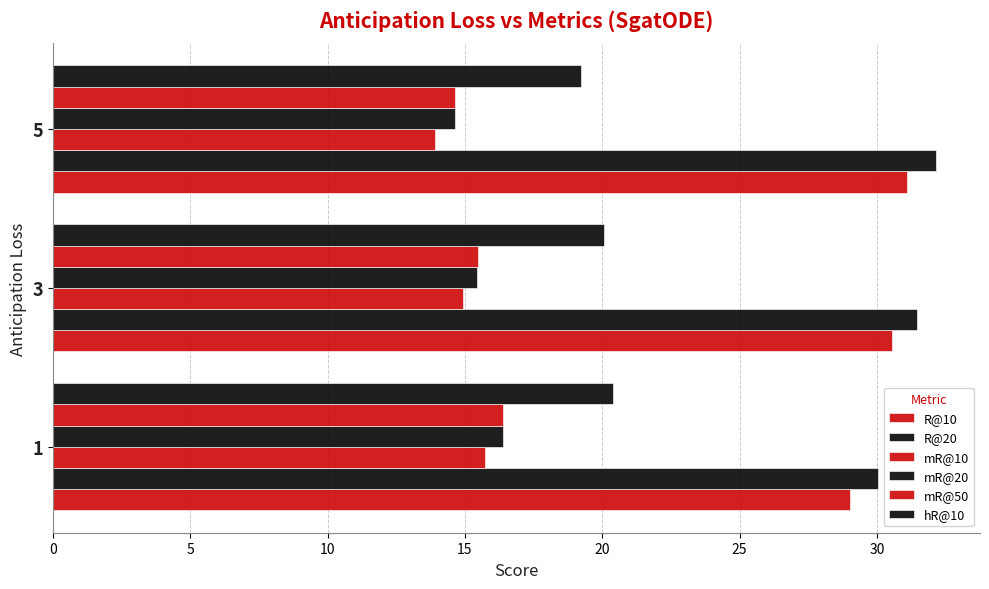

What is the sum of all mR@10 values?

44.5